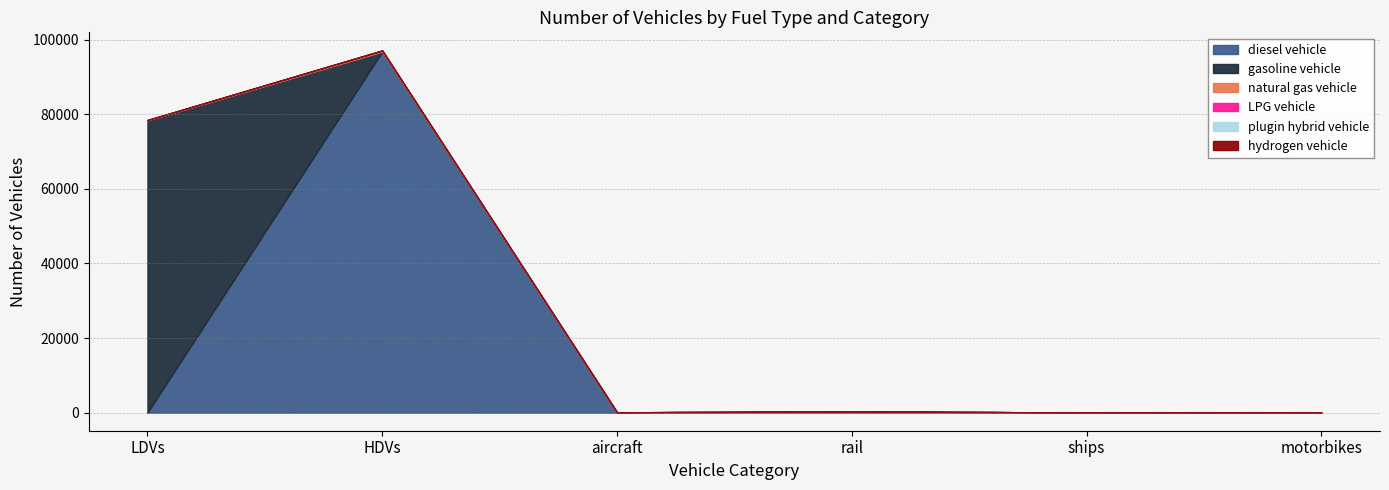

The hydrogen vehicle series shows 0 at rail. True or false?

True